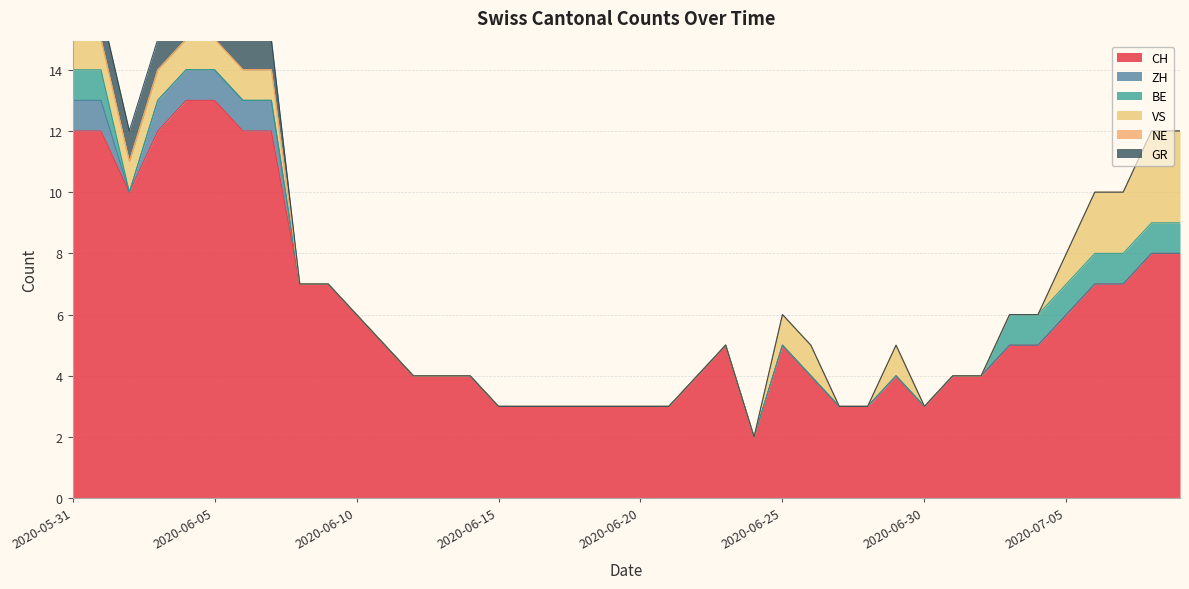

What is the difference between the highest and lowest values at 2020-07-06?

7